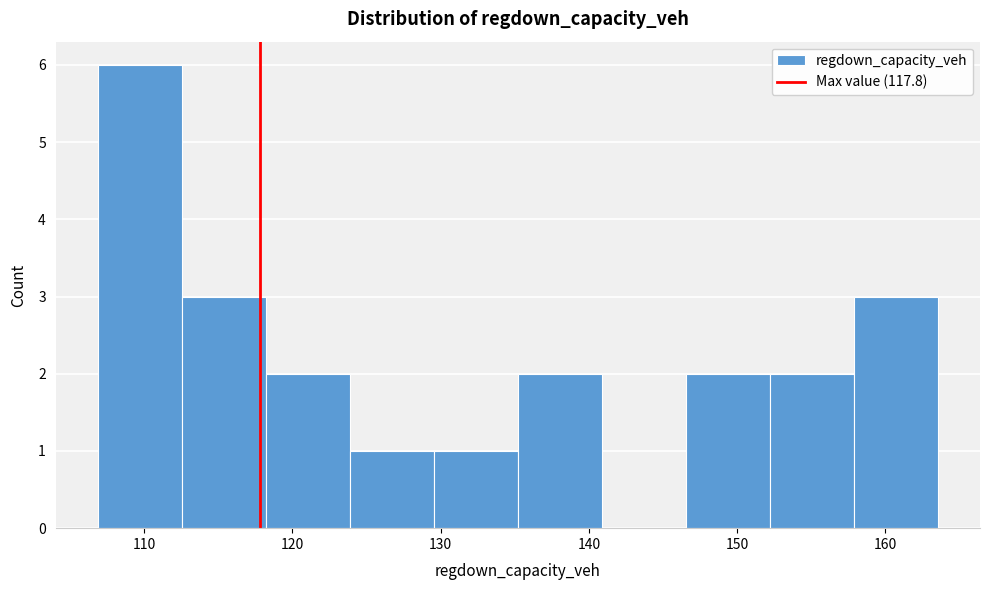

Which range on the x-axis has the tallest bar?

107 to 113